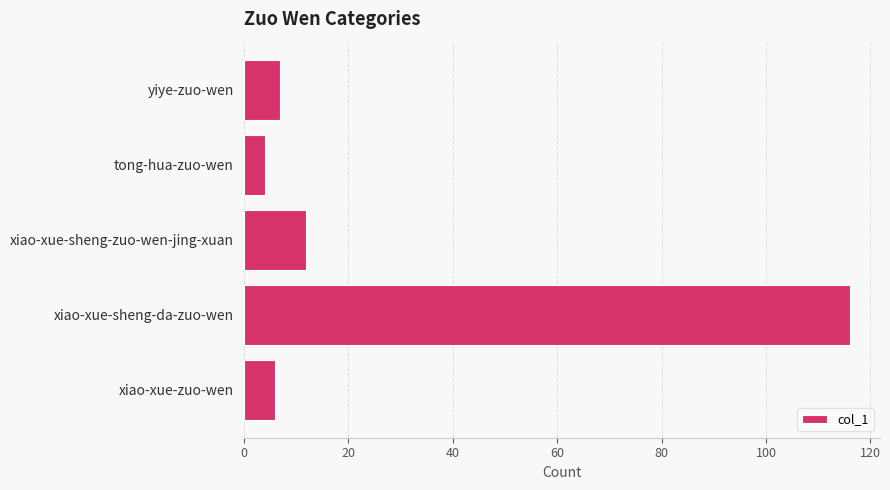

The value at yiye-zuo-wen is 7. True or false?

True